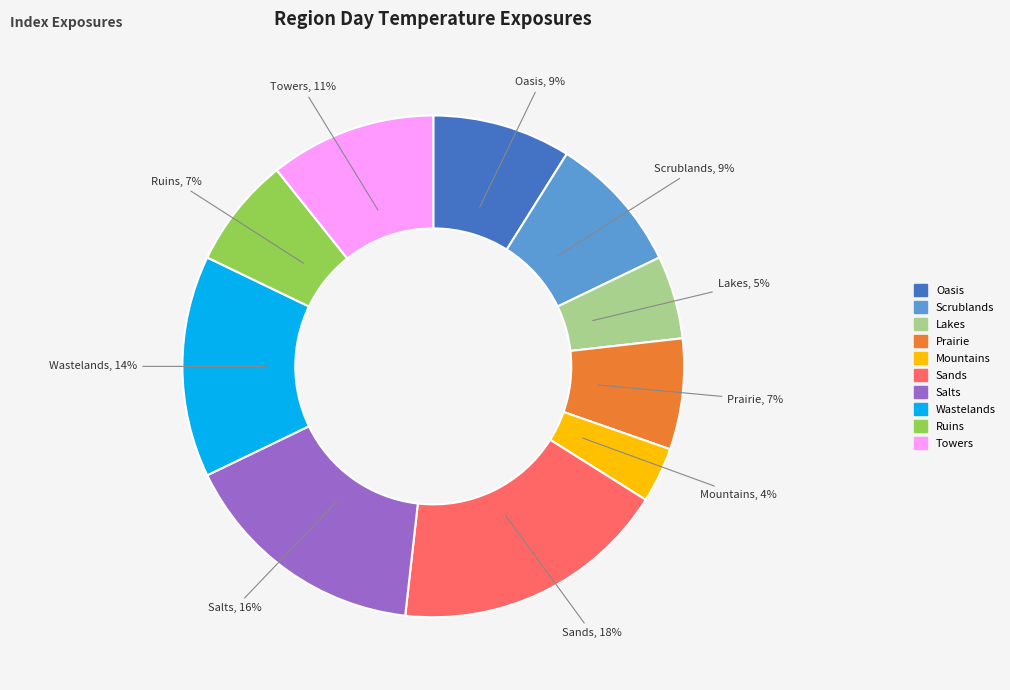

Is it true that Lakes is 1% of the pie?

False